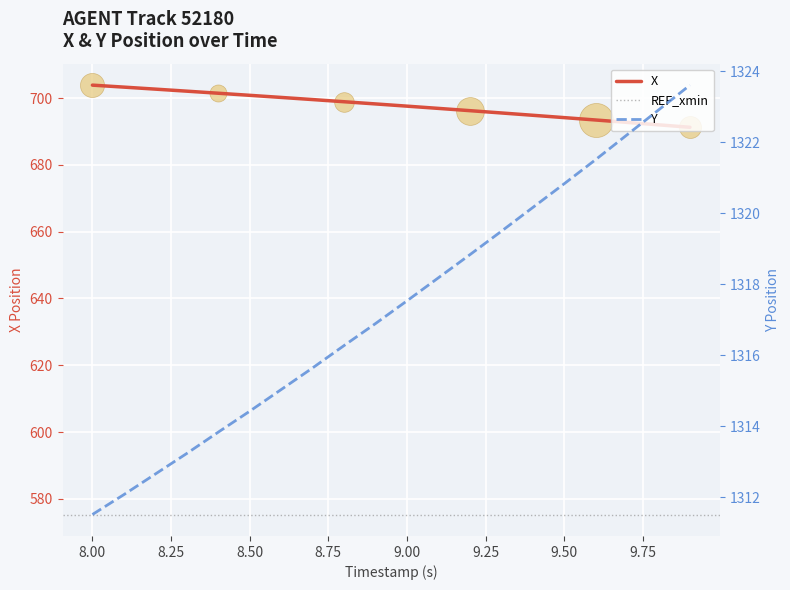

What is the highest value of the X series?

703.9